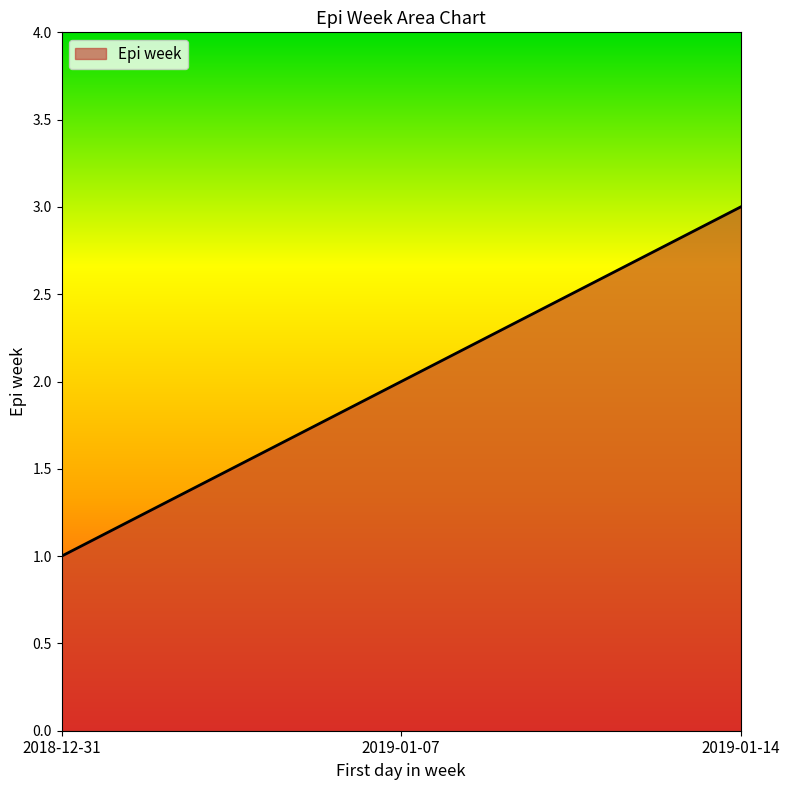

Reading right to left, what are all the values shown in this chart?

2019-01-14=3	2019-01-07=2	2018-12-31=1